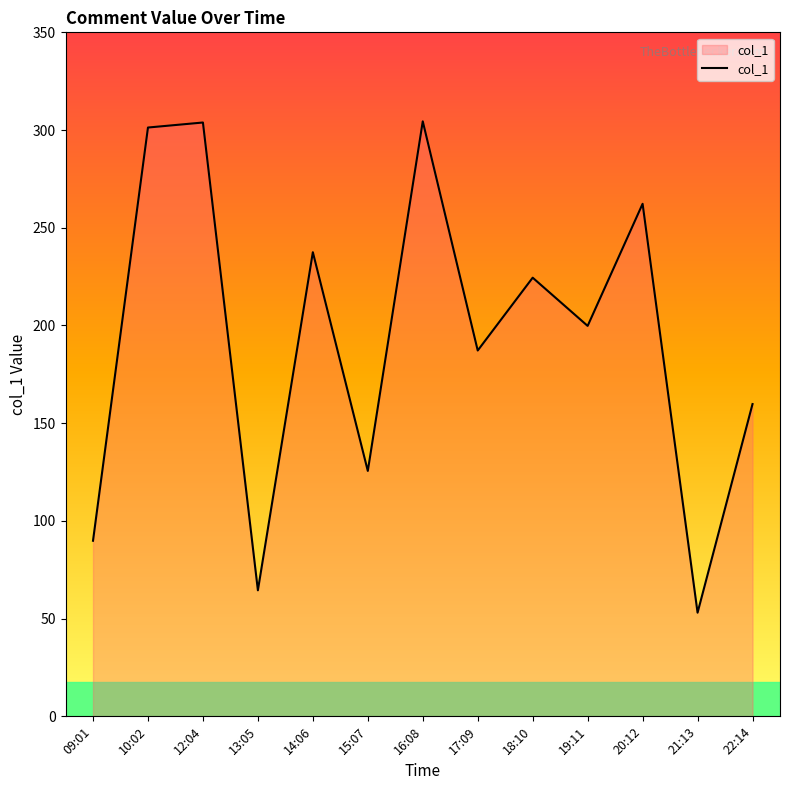

How many lines are shown in the chart?

1